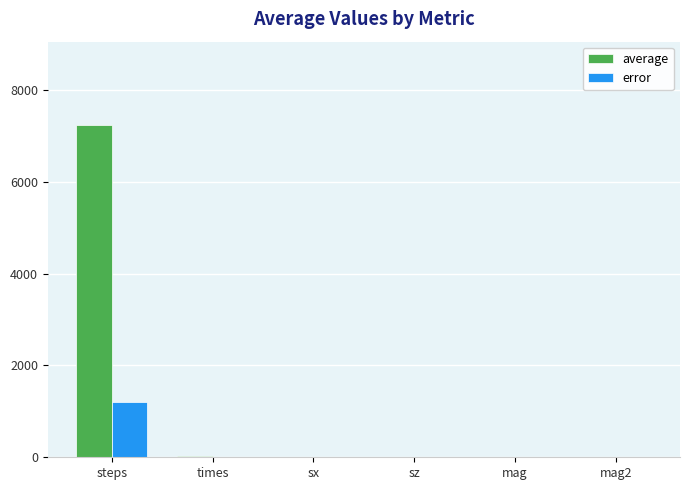

What is the total value across all series at times?

32.9